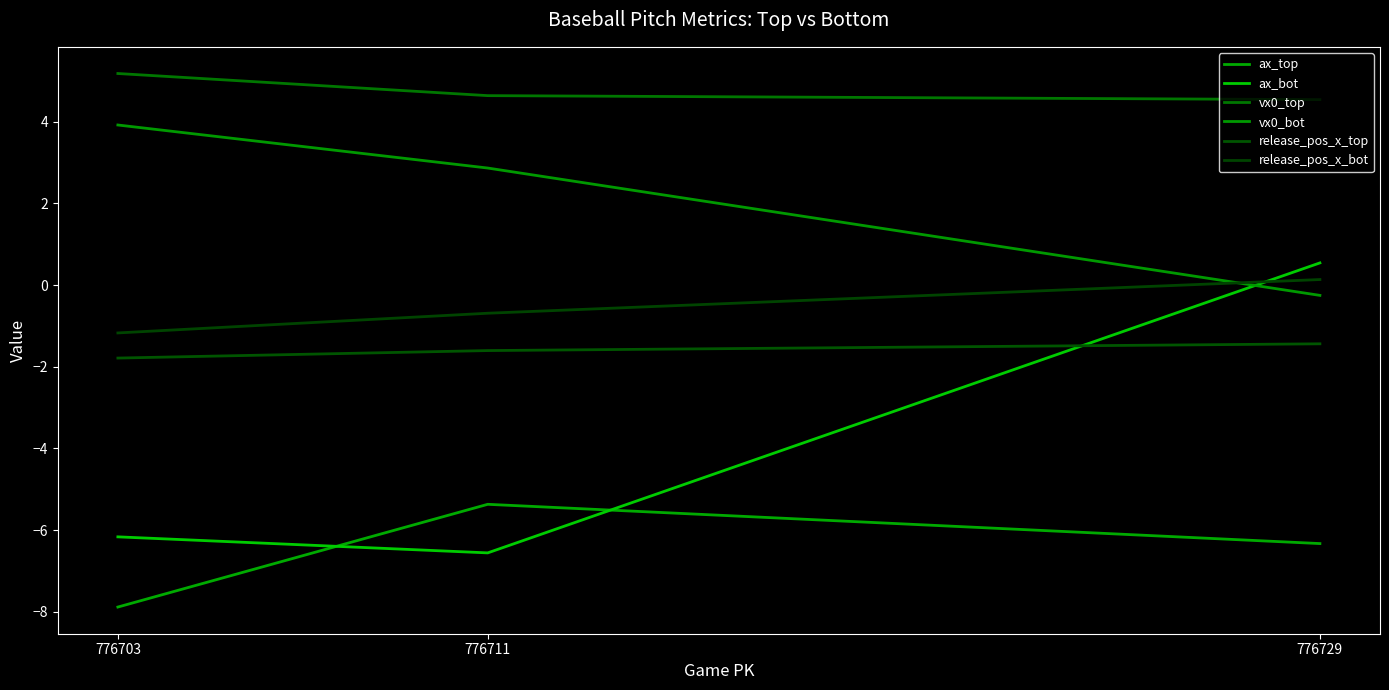

What are all the series names shown in the legend?

ax_top, ax_bot, vx0_top, vx0_bot, release_pos_x_top, release_pos_x_bot